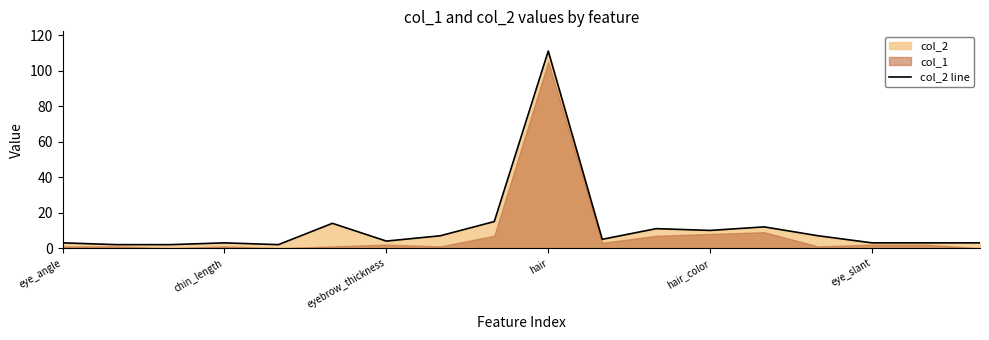

What is the ratio of the value at chin_length to the value at 8?

0.1